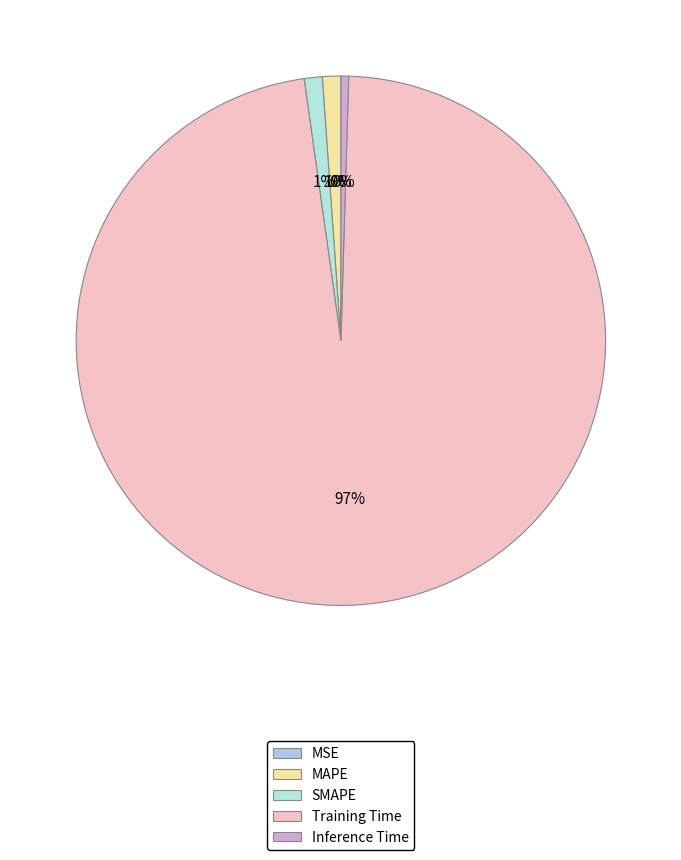

To the nearest percent, what is the combined percentage of MAPE and Inference Time?

2%